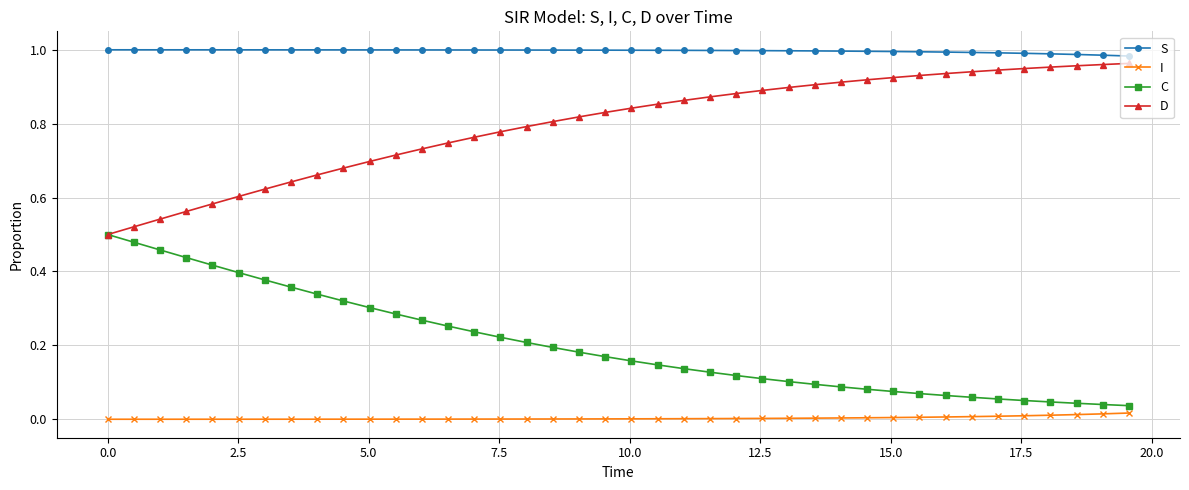

What are all the series names shown in the legend?

S, I, C, D